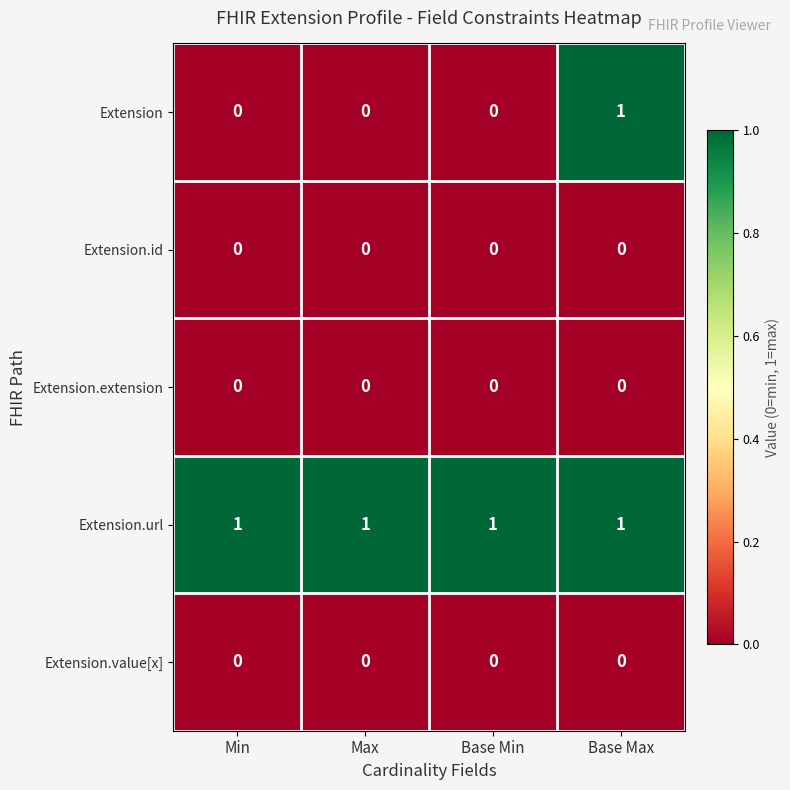

How many Extension values are between 0 and 1?

4